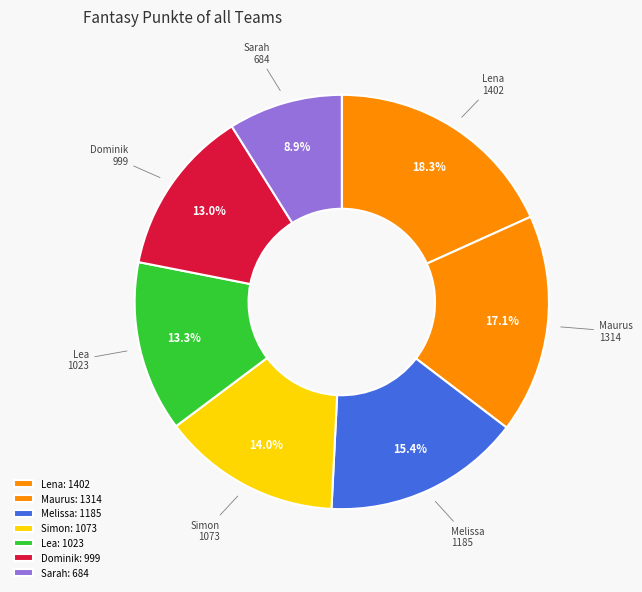

Is it true that Dominik is 13% of the pie?

True